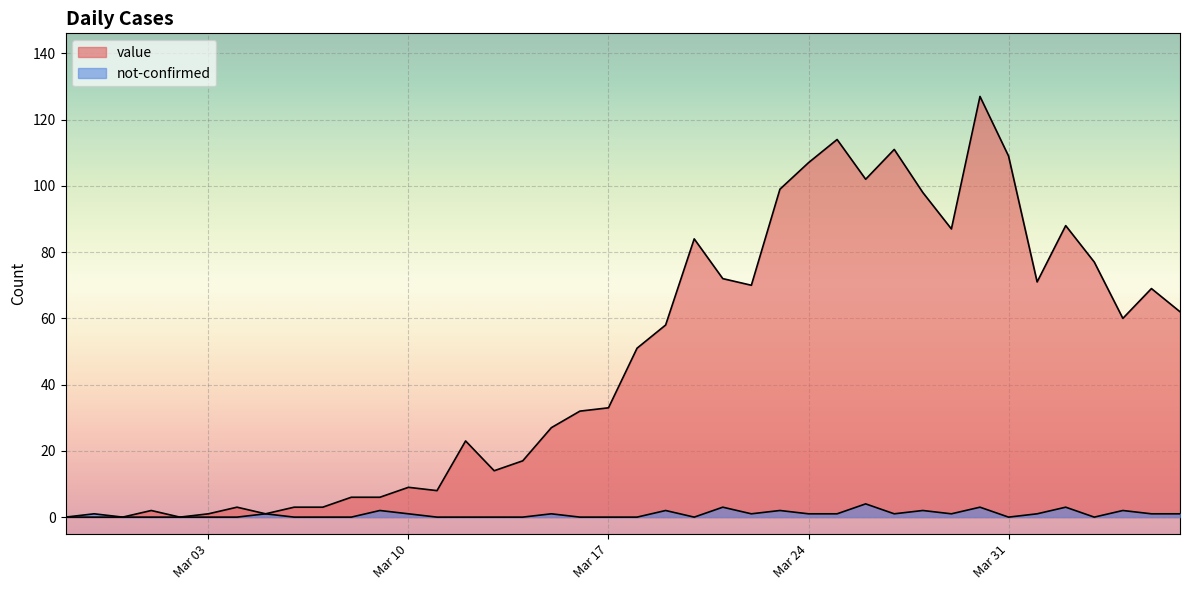

At which label does not-confirmed reach its minimum?

2020-02-27